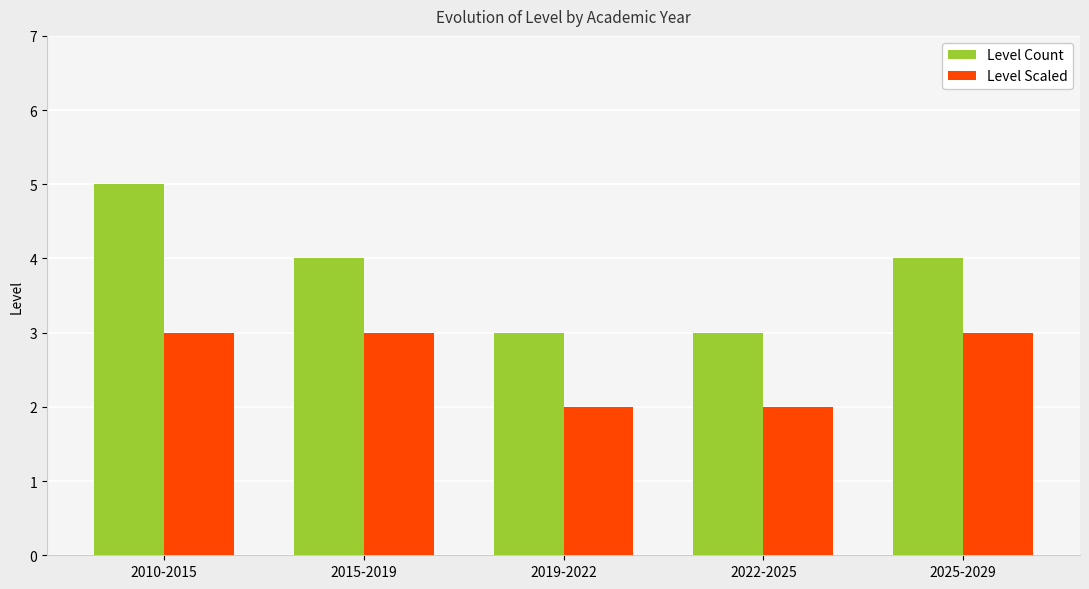

What is the value of the Level Scaled bar at the 2nd from the left?

3